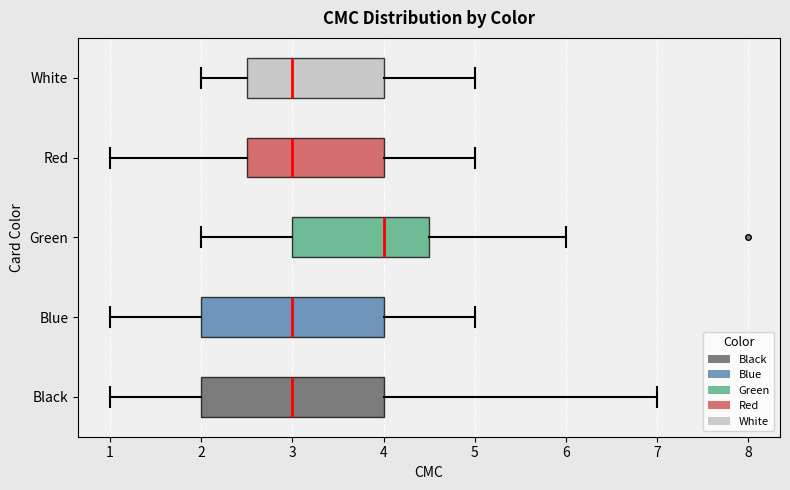

Where is the left edge of the box for Blue on the x-axis? The values are not printed on the chart, so give them approximately, as read against the axis.

2.0